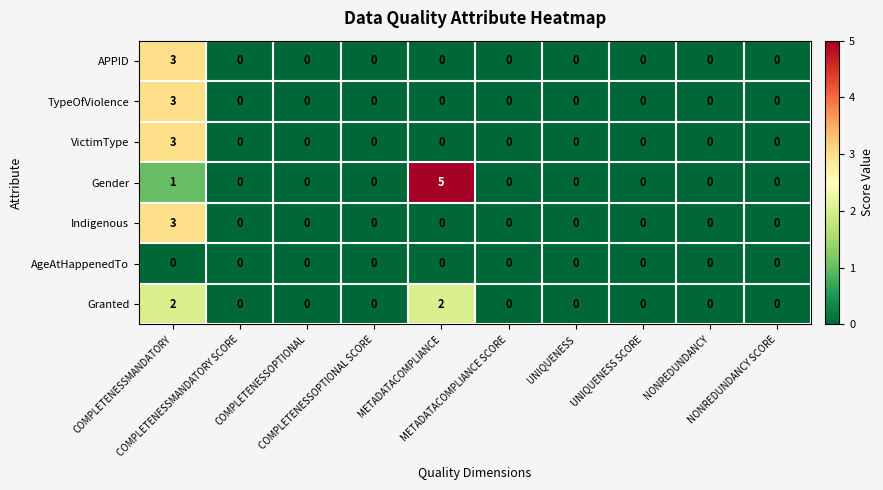

What is the highest value of the APPID series?

3